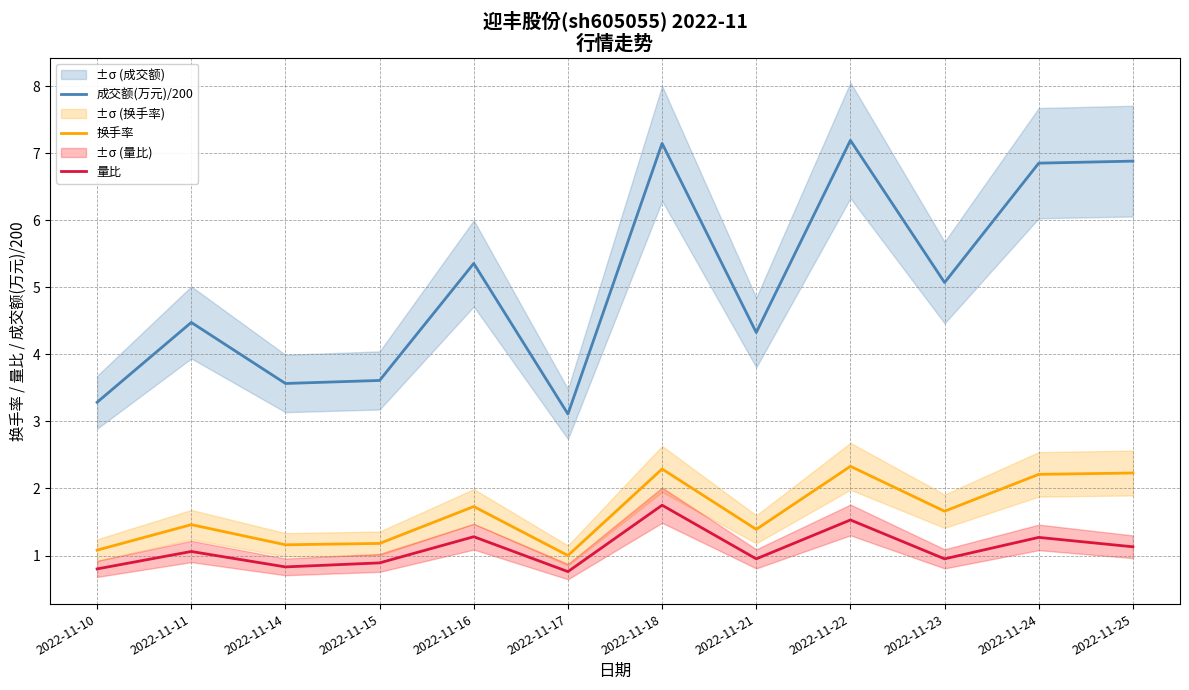

What is the sum of the 成交额(万元)/200 values at 2022-11-22 and 2022-11-17?

10.3